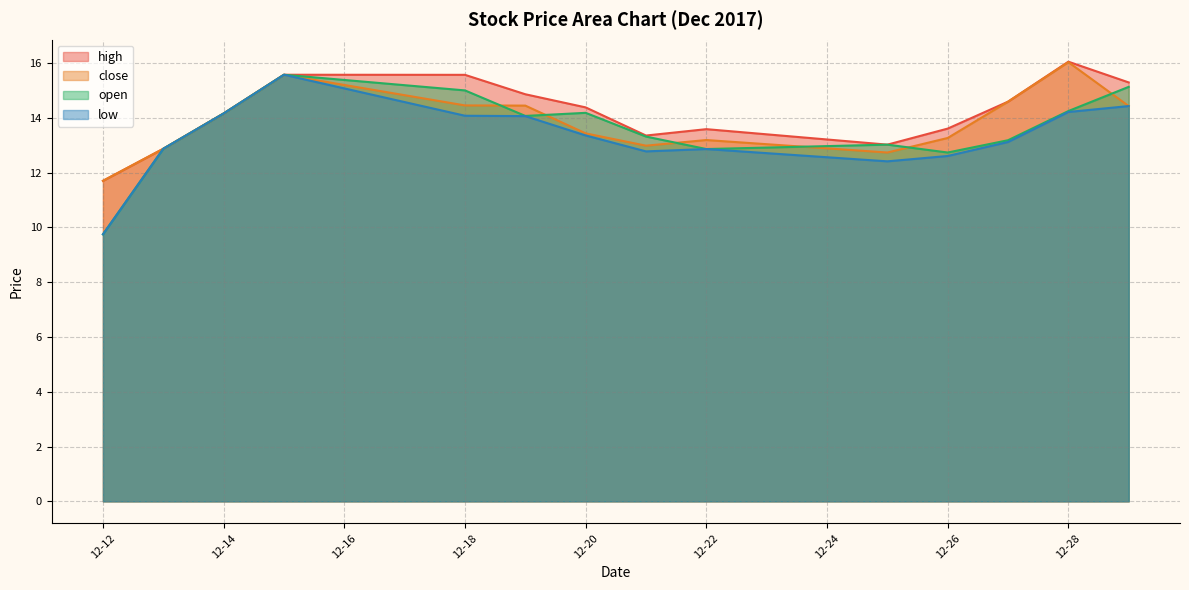

Read the low value at 12-14.

14.2